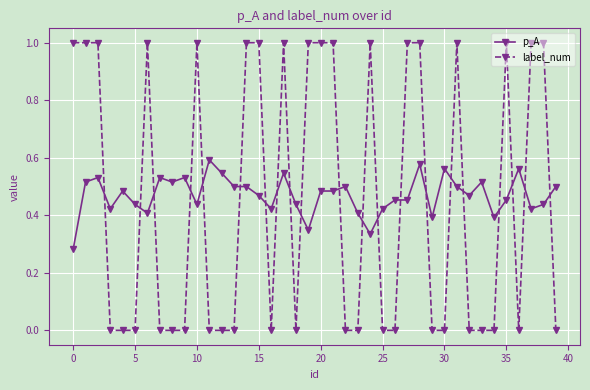

How many intersections are there between p_A and label_num?

21